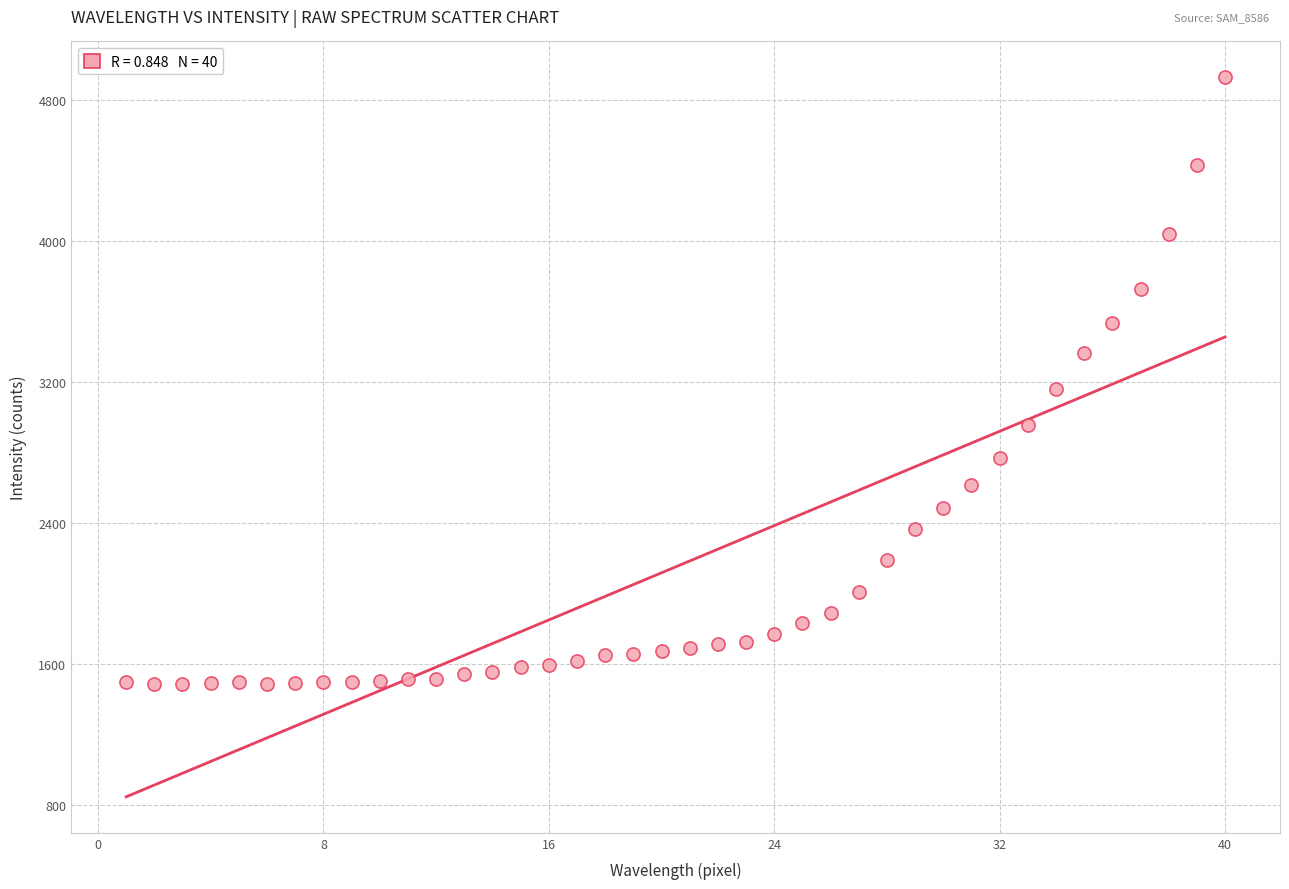

What is the range of X values (max minus min)?

39